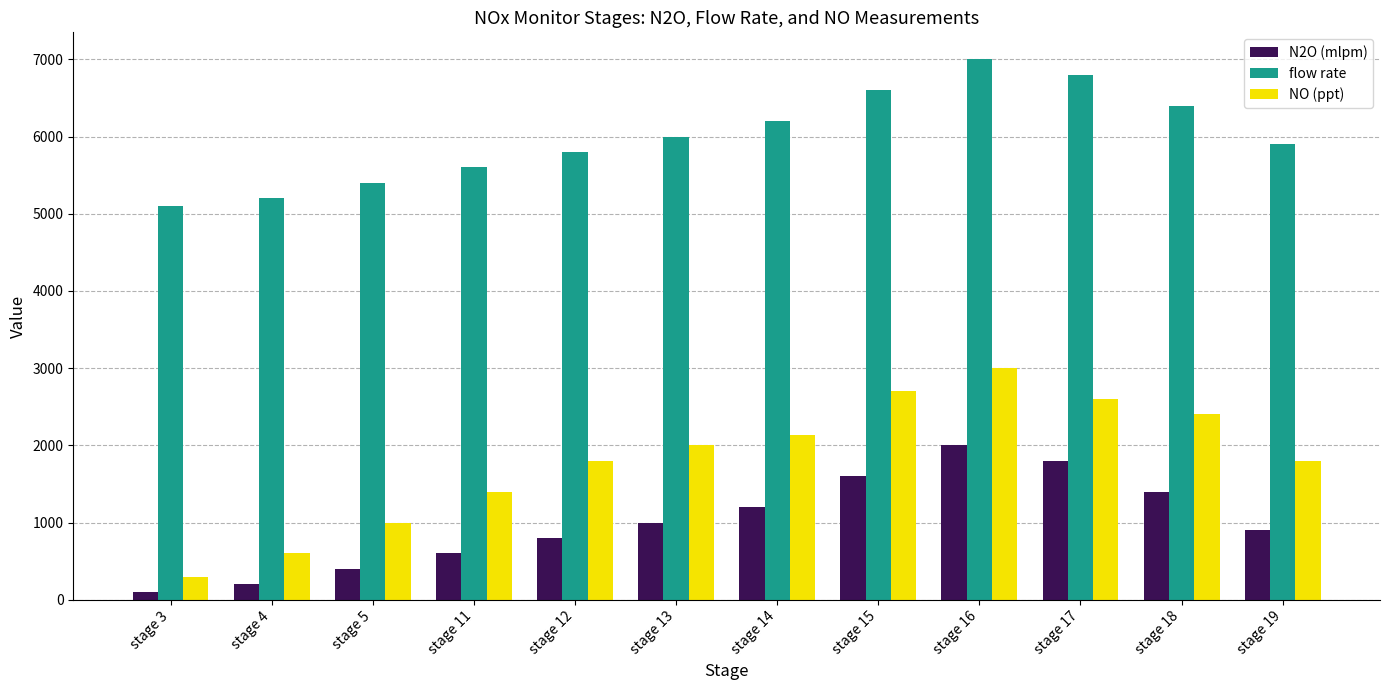

What is the value of the N2O (mlpm) bar at the 7th from the left?

1200